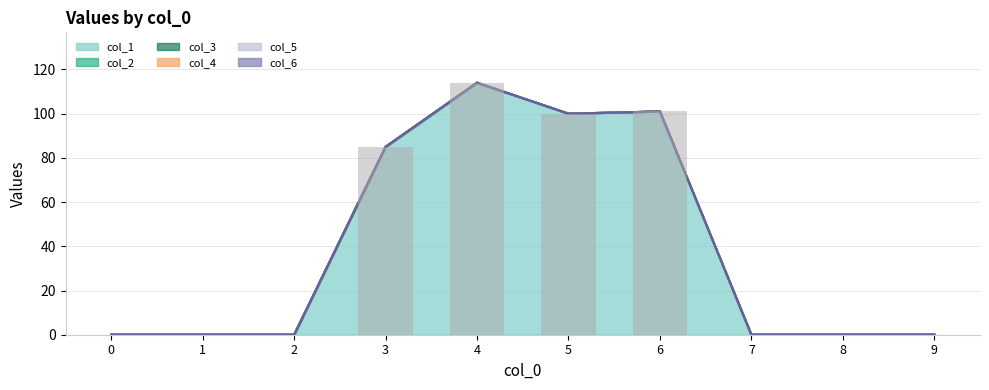

At which category is the sum across all series the highest?

4